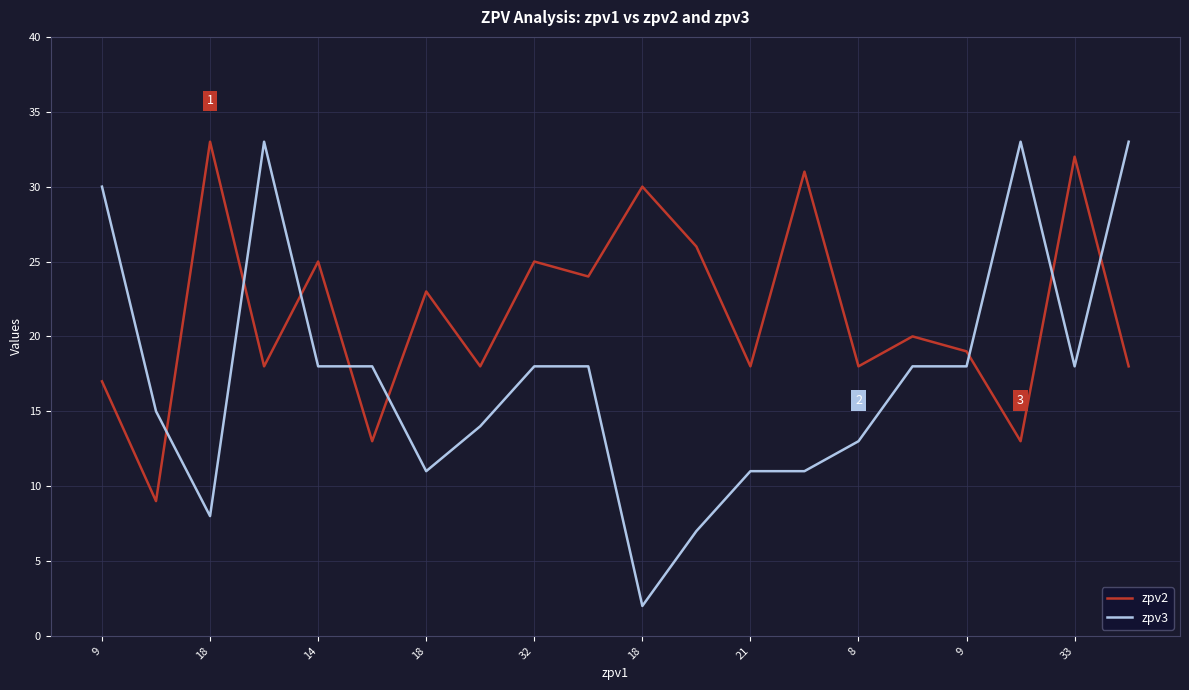

What is the average value of the zpv3 series?

17